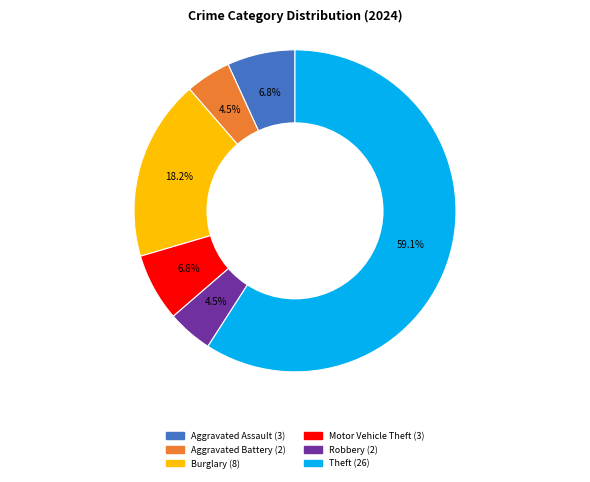

Is there any slice that represents more than half of the pie?

Yes